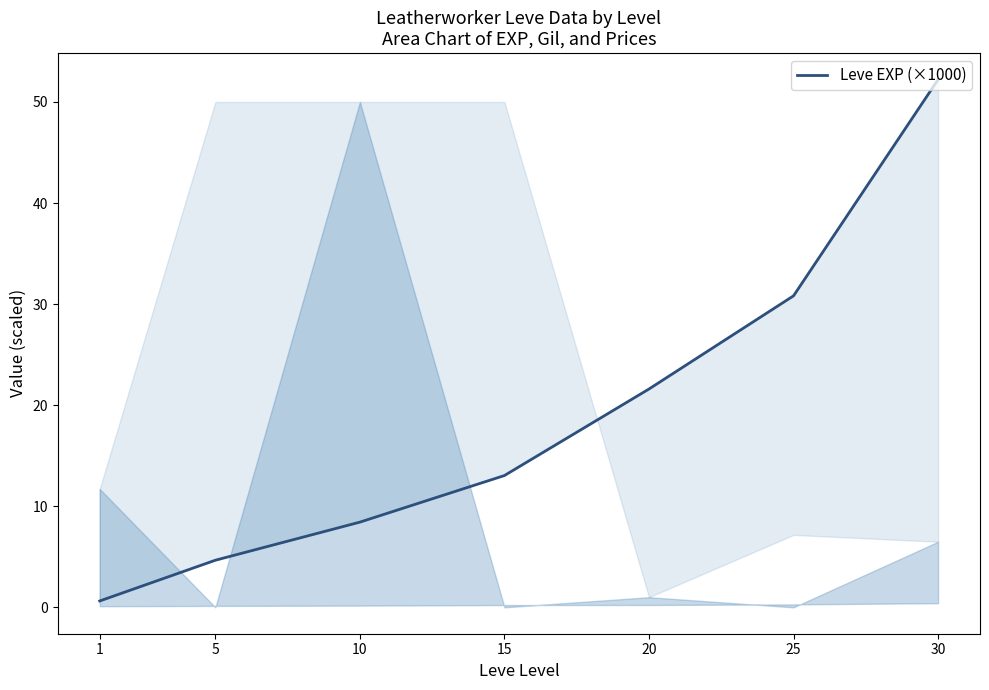

What is the difference between the maximum and minimum values?

51.6